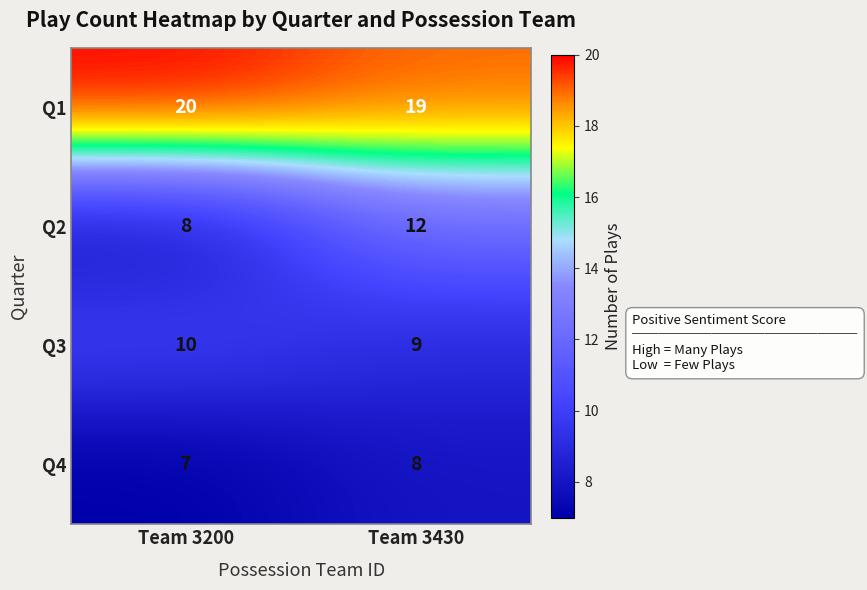

Which category has the highest value across all series?

Team 3200